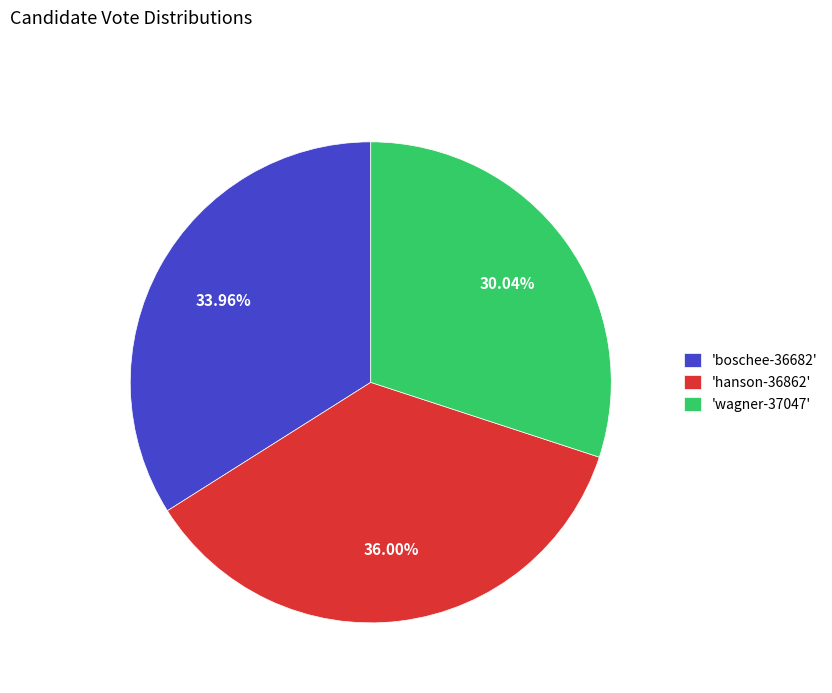

Rank the categories by value from highest to lowest.

'hanson-36862', 'boschee-36682', 'wagner-37047'